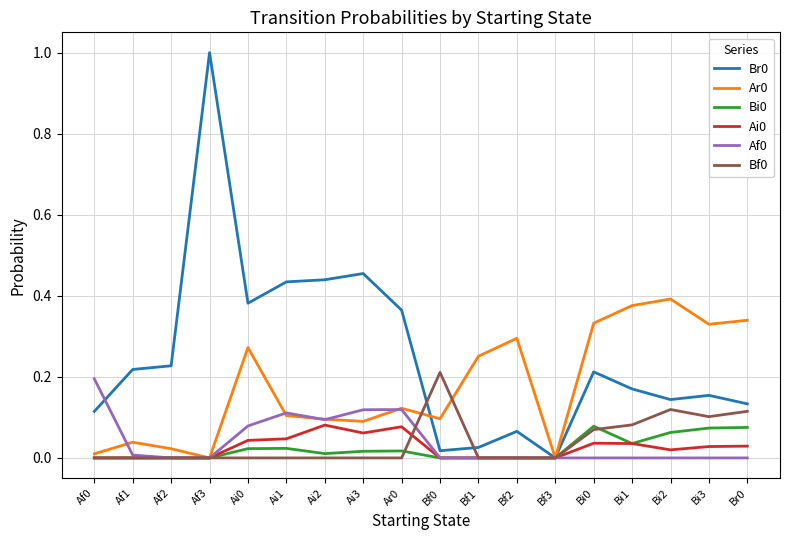

What is the greatest value displayed?

1.0